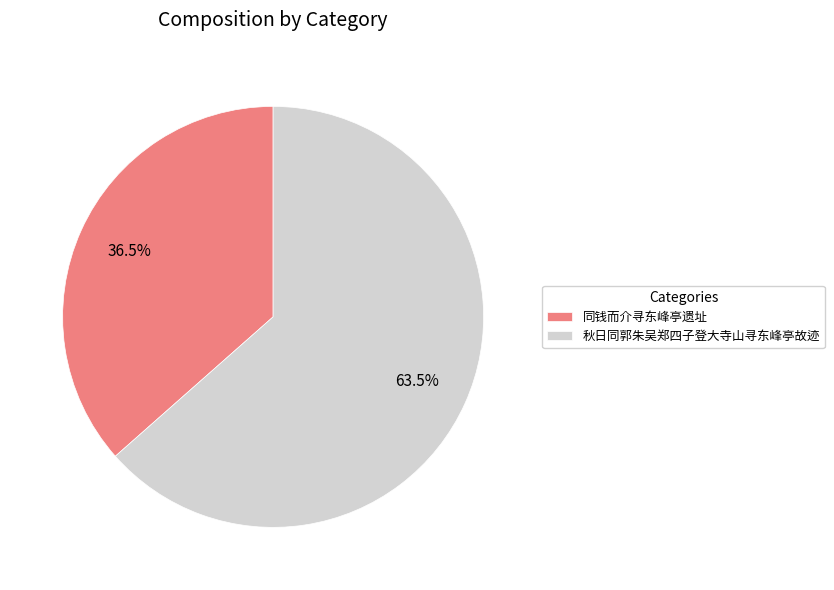

Rank the categories by value from lowest to highest.

同钱而介寻东峰亭遗址, 秋日同郭朱吴郑四子登大寺山寻东峰亭故迹